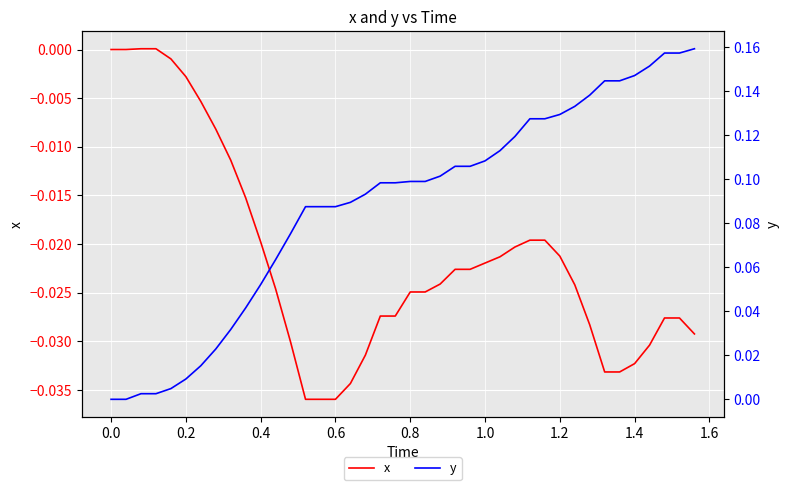

True or false: x and y intersect in this chart.

False